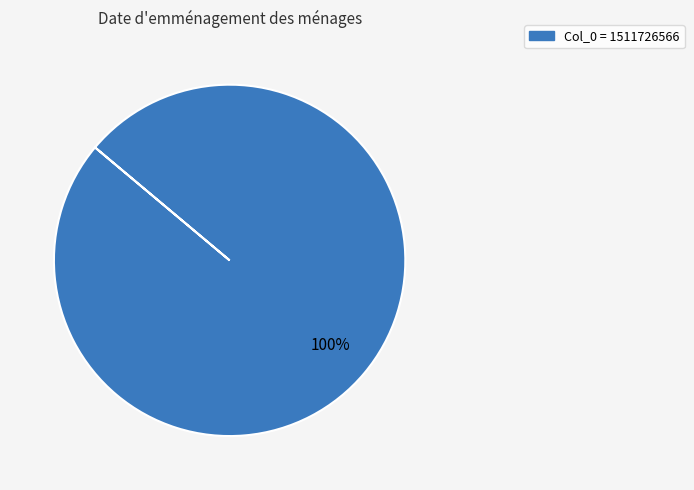

Is there any slice that represents more than half of the pie?

Yes